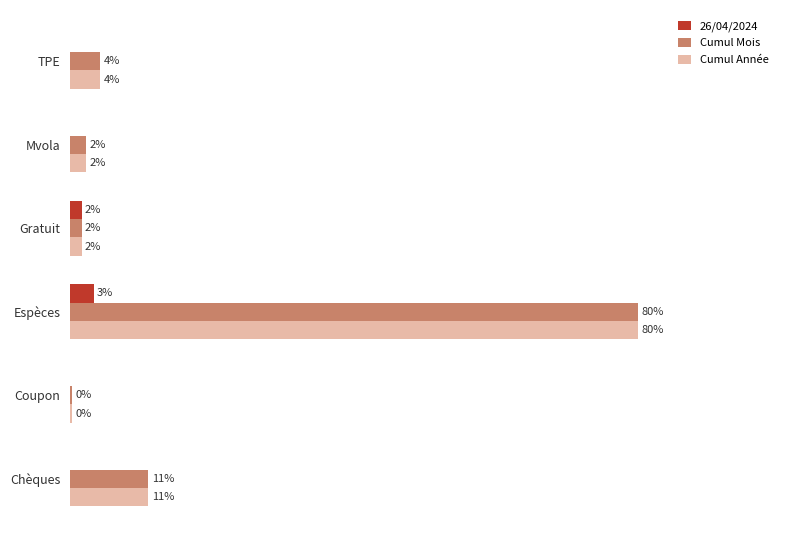

What are all the series names shown in the legend?

26/04/2024, Cumul Mois, Cumul Année